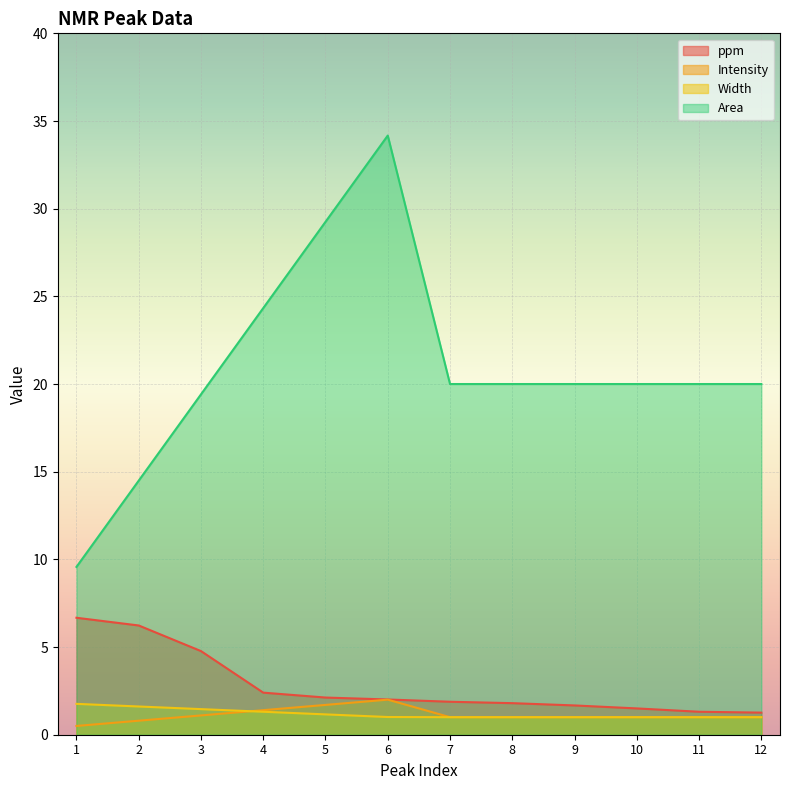

How many lines are shown in the chart?

4